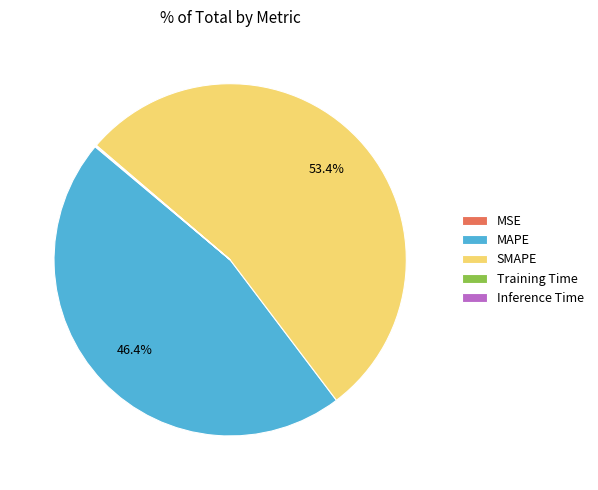

Do MAPE and SMAPE together represent more than half of the pie?

Yes